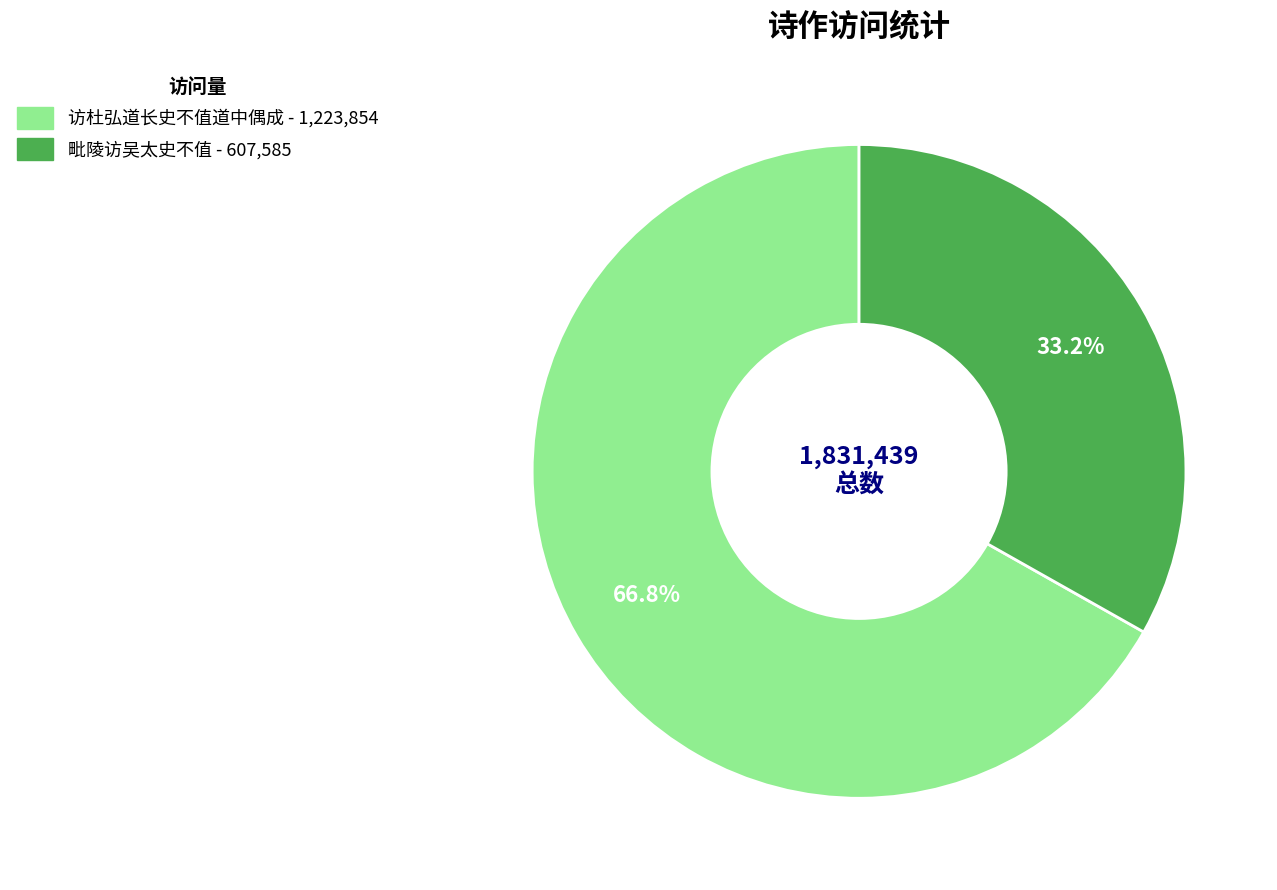

Approximately how many times larger is the value at 毗陵访吴太史不值 compared to 访杜弘道长史不值道中偶成?

0.5